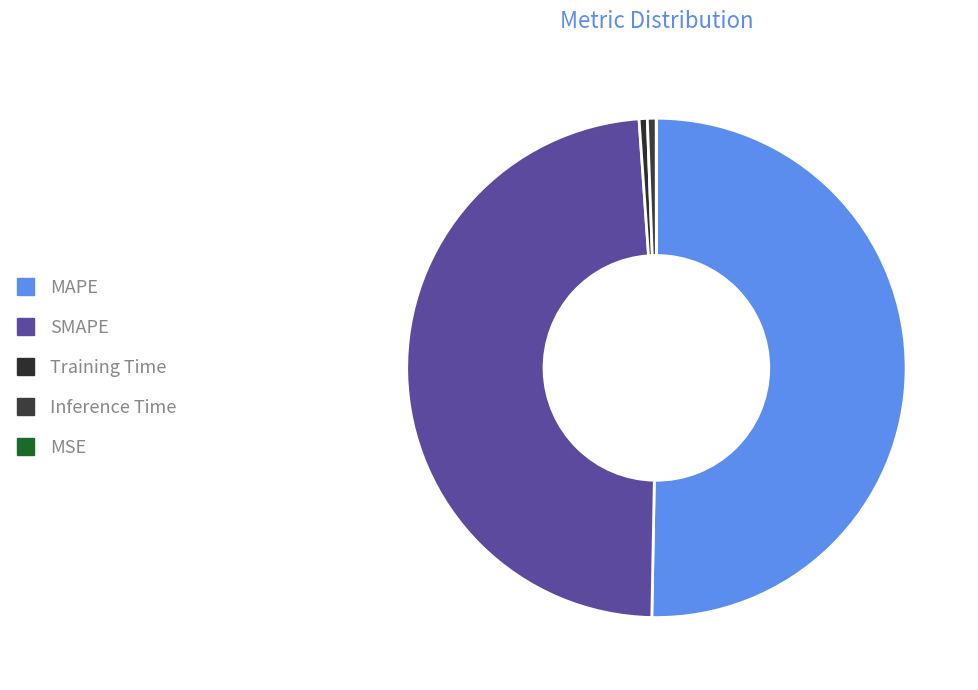

True or false: SMAPE accounts for 36% of the total.

False